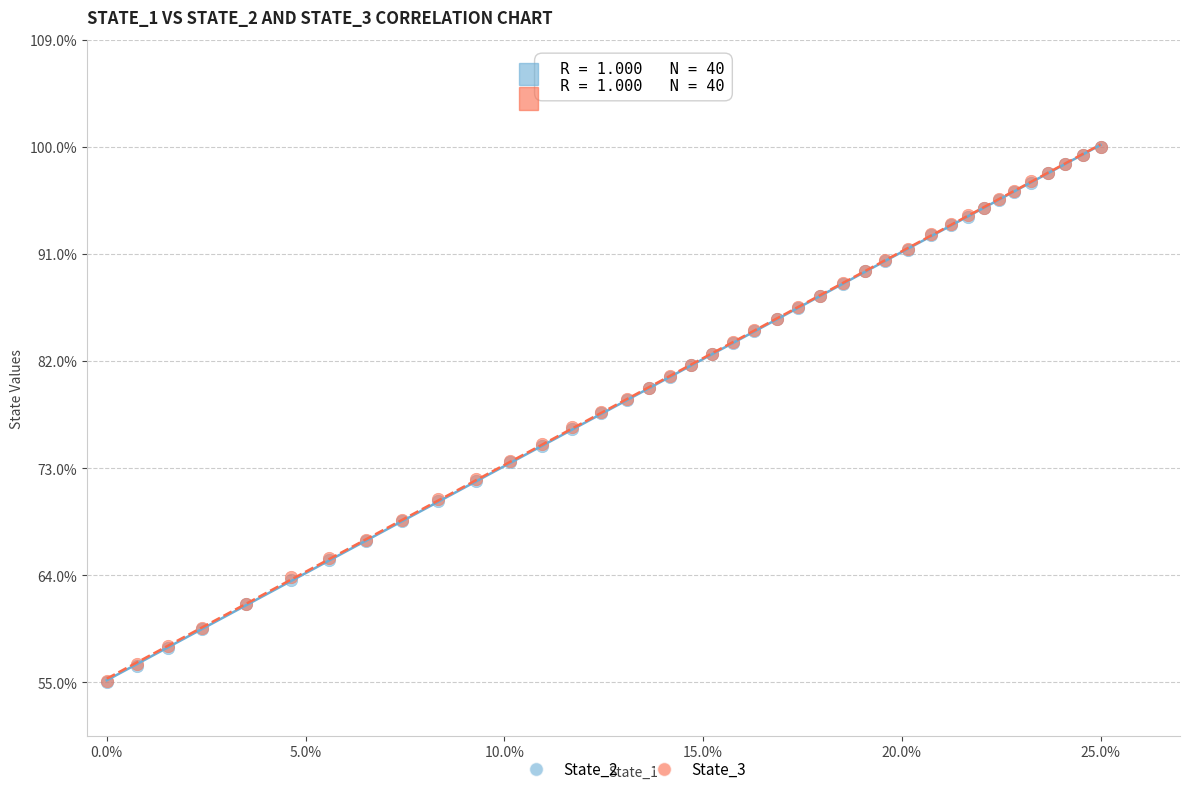

What are all the series names shown in the legend?

State_2, State_3